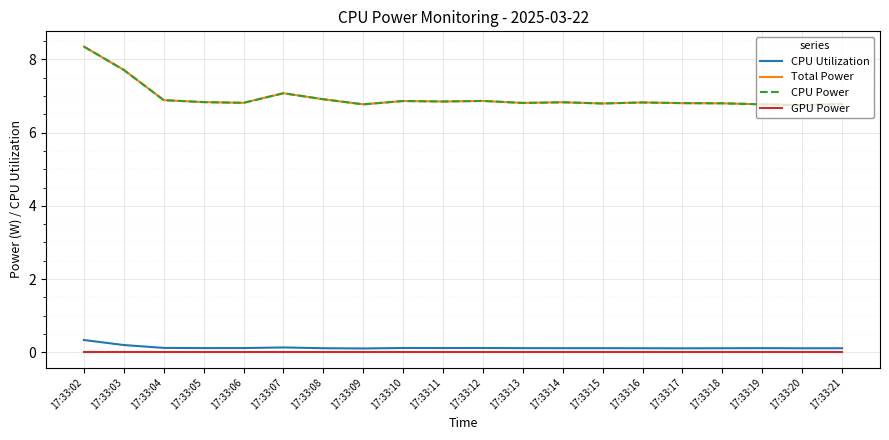

Which label corresponds to the largest value in the chart?

17:33:02